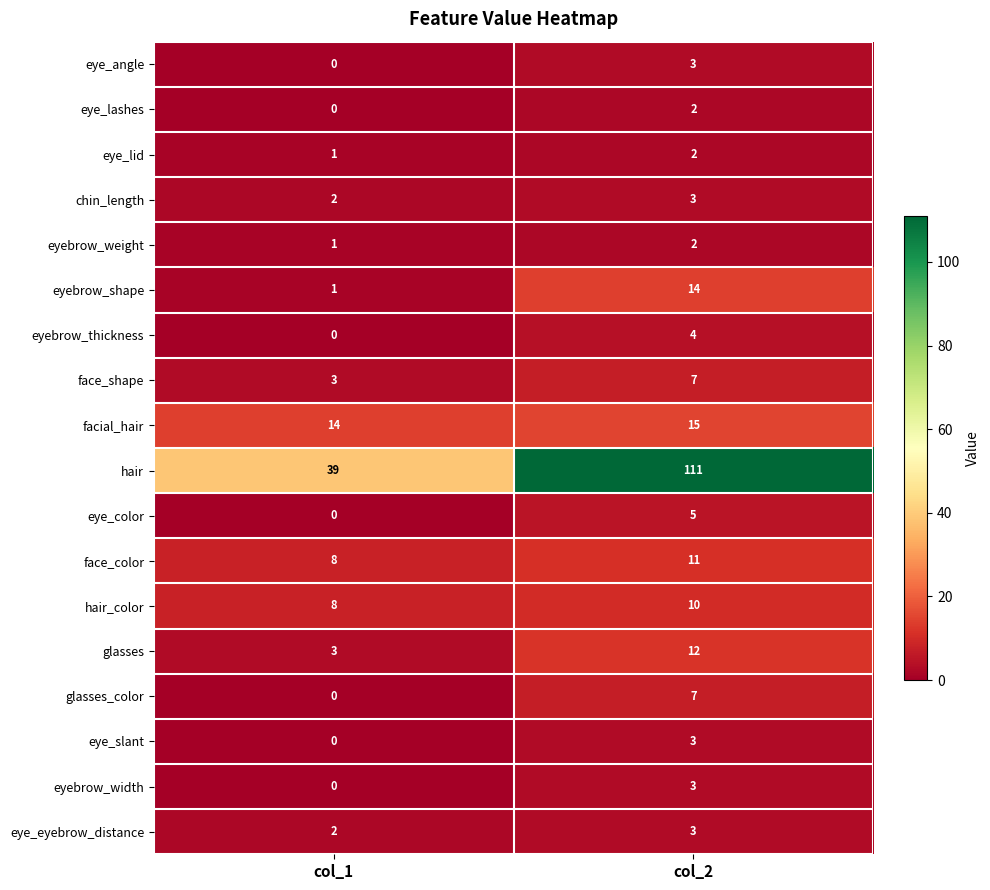

What is the sum of all hair_color values?

18